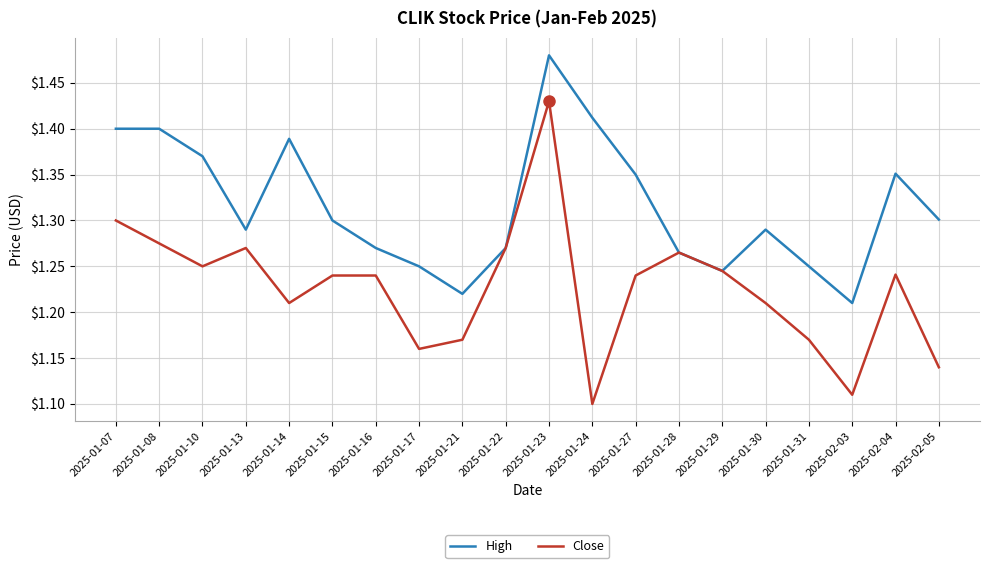

Which series has the largest total across all categories?

High